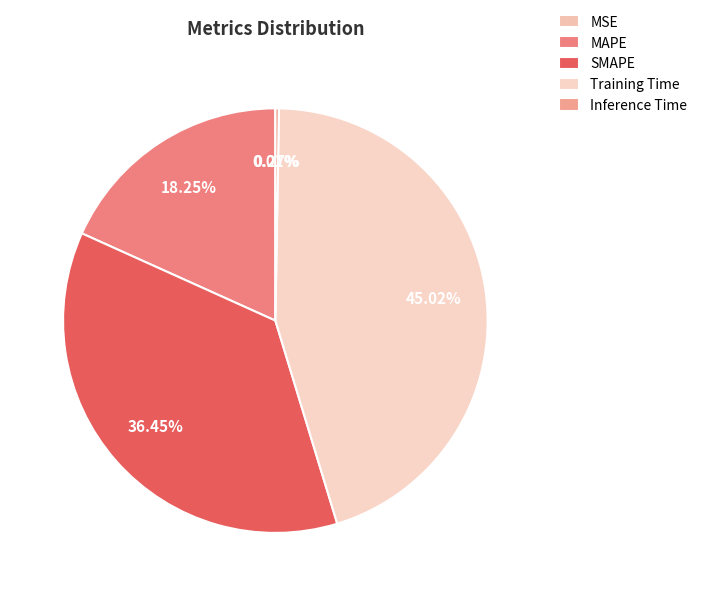

Count the number of slices in the pie.

5